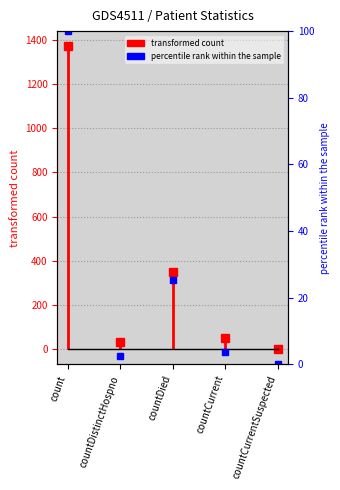

Which has a higher value, countDied or countCurrent?

countDied